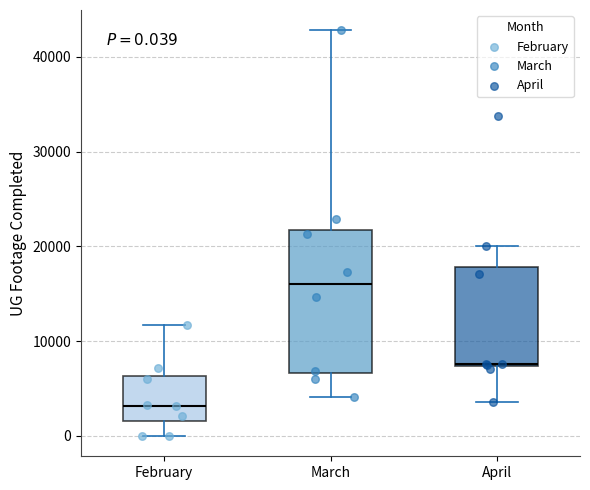

Comparing the boxes themselves (not the whiskers), which one is the tallest?

March